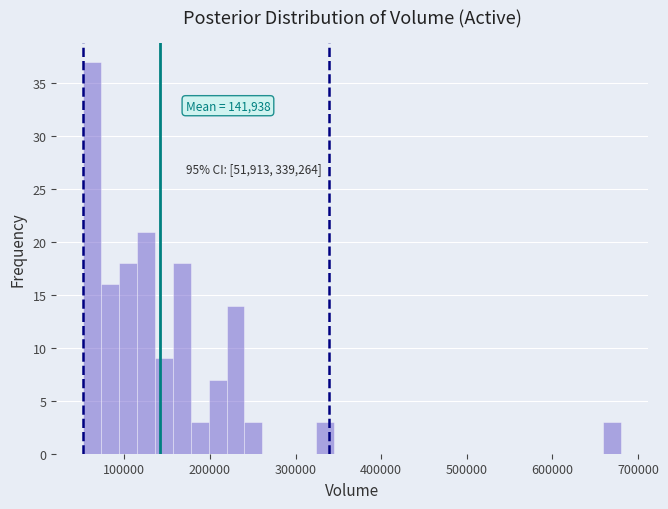

Read against the x-axis, roughly where is the centre of the tallest bar?

60000